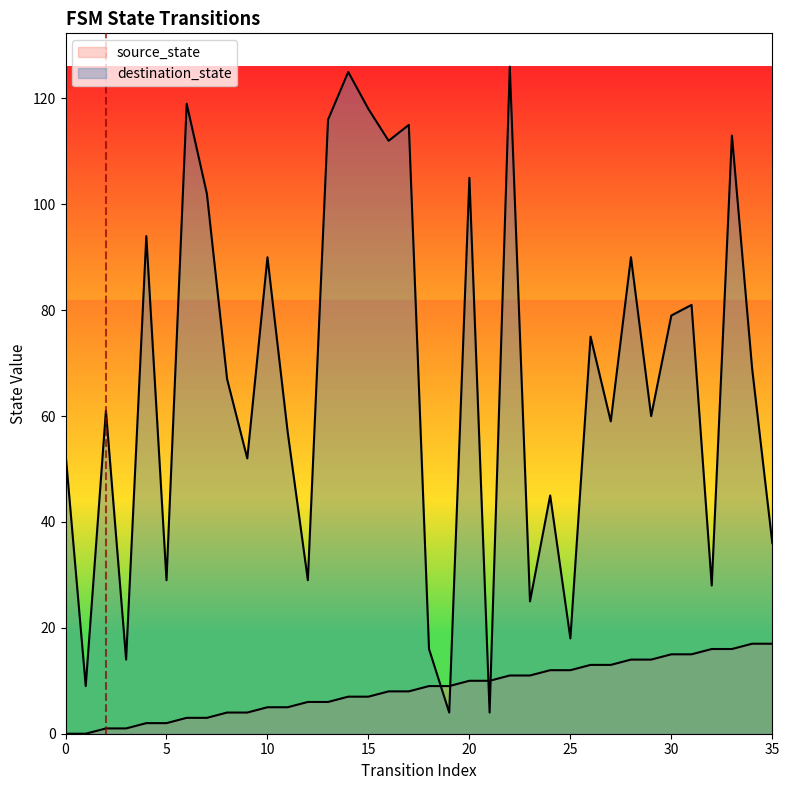

What is the sum of all source_state values?

306